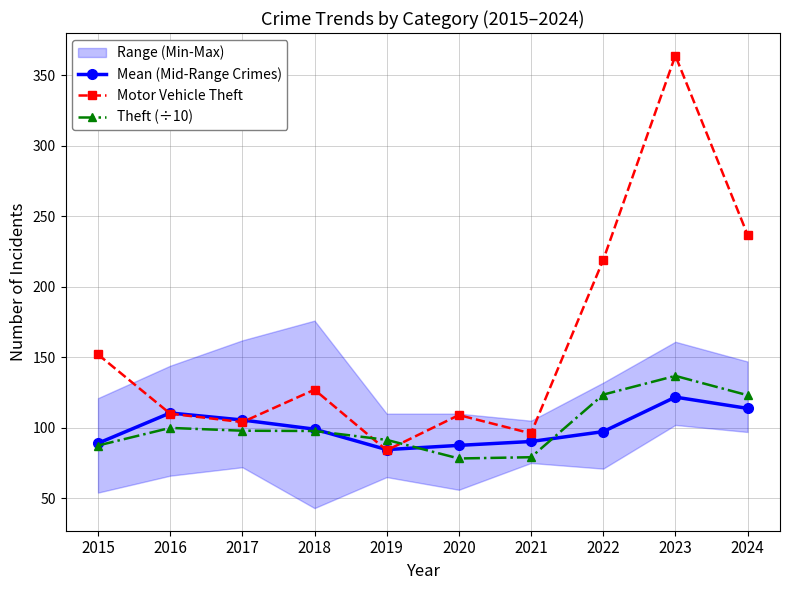

How many interior local valleys does the Motor Vehicle Theft series have?

3